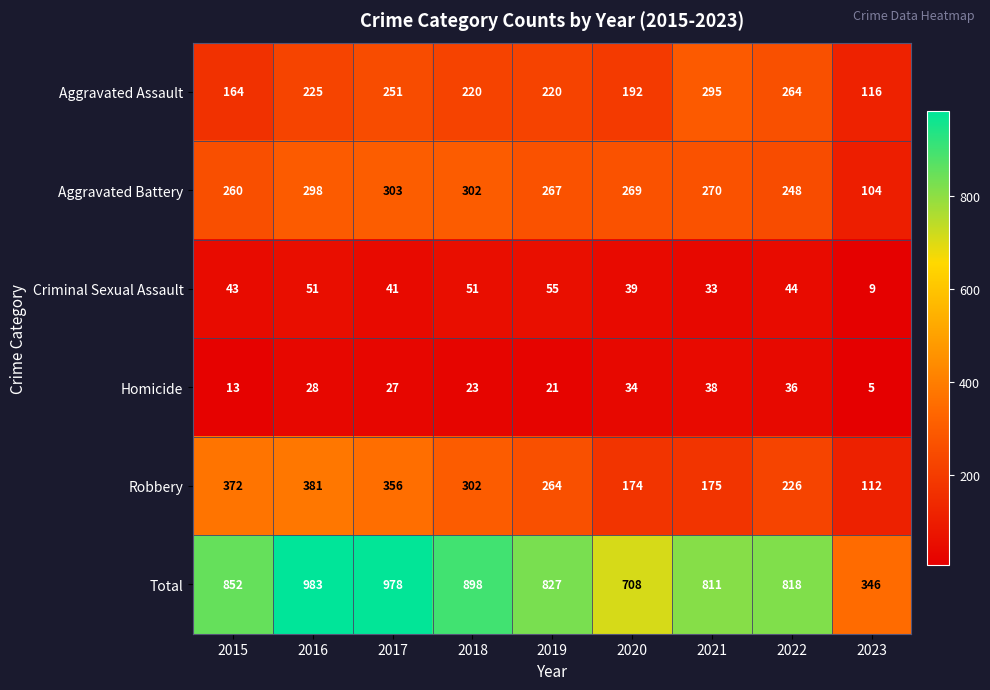

Which series has the largest total across all categories?

Total